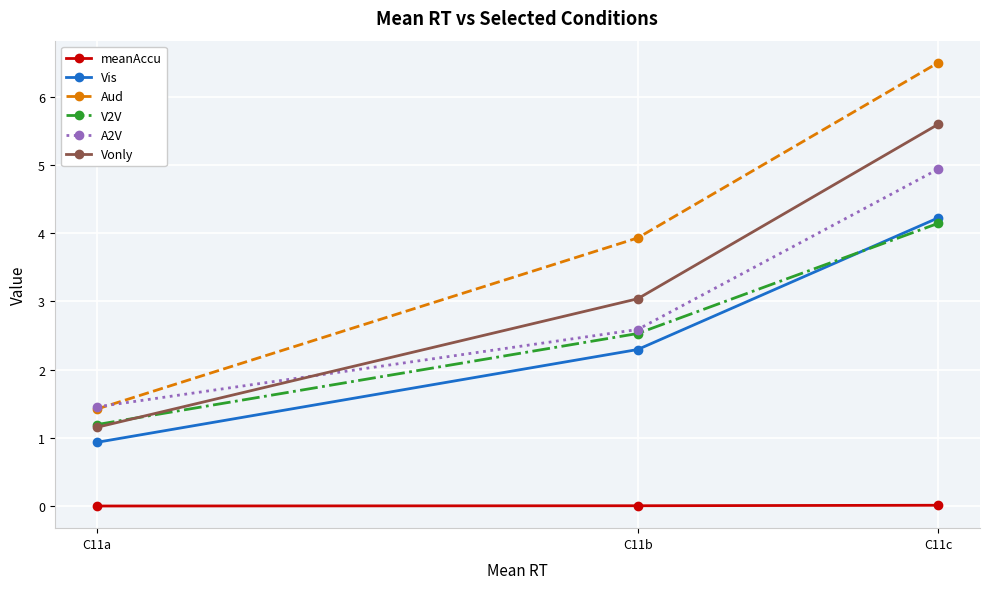

The value of Aud at C11c is 2.8. True or false?

False